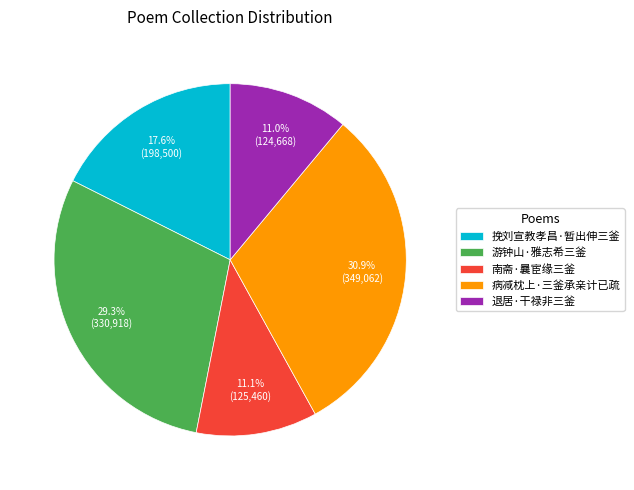

True or false: 南斋·曩宦缘三釜 accounts for 1% of the total.

False